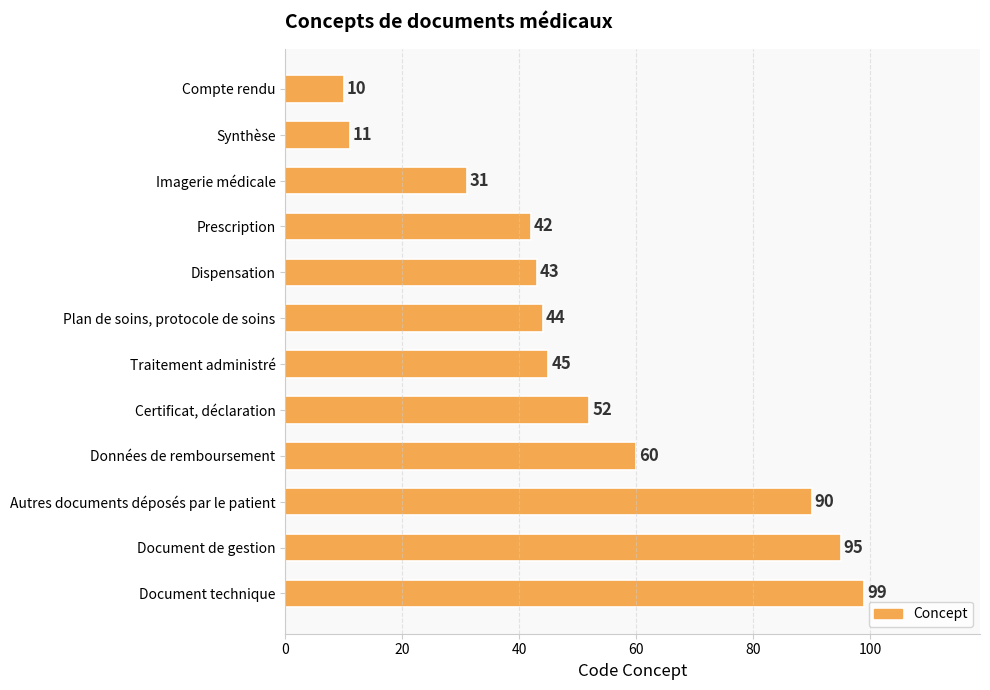

How many data points does each series have?

12